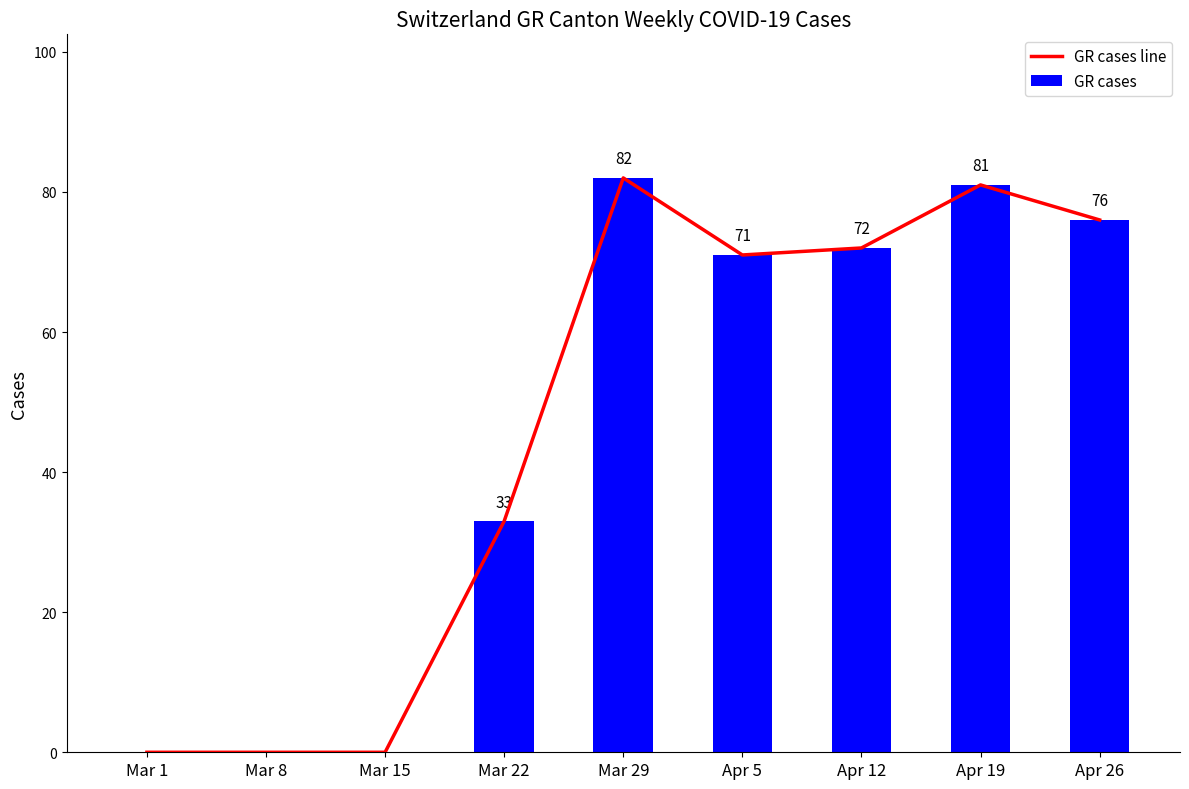

What are all the series names shown in the legend?

GR cases line, GR cases